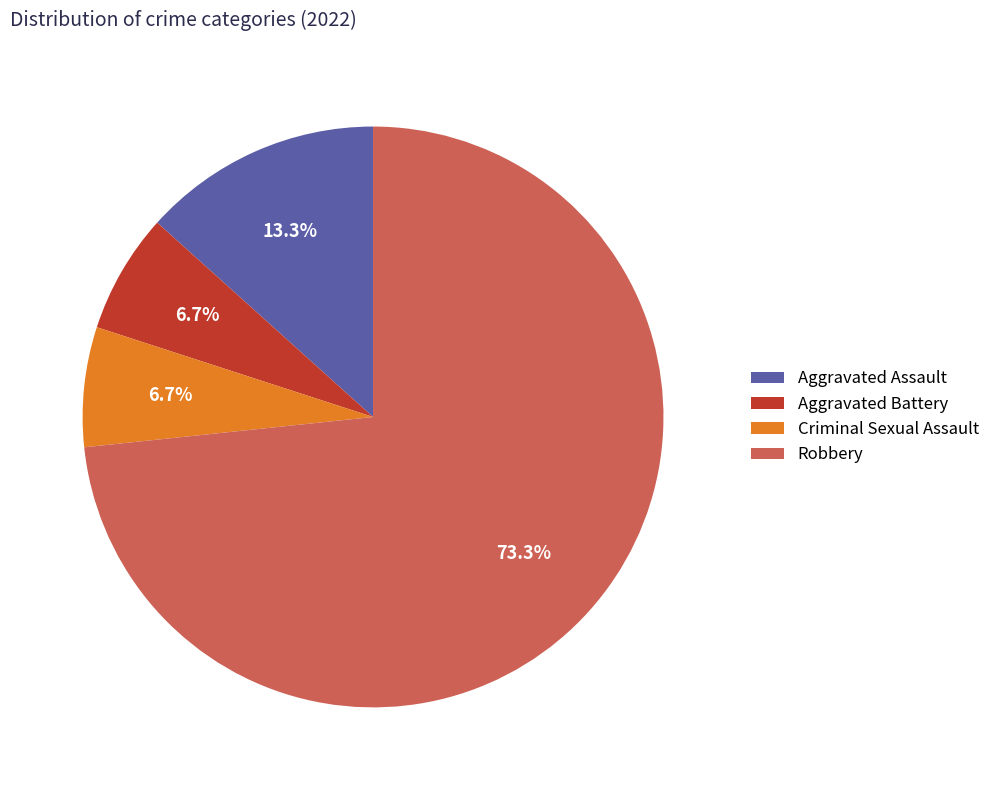

What percentage do Criminal Sexual Assault and Robbery together represent?

80.0%